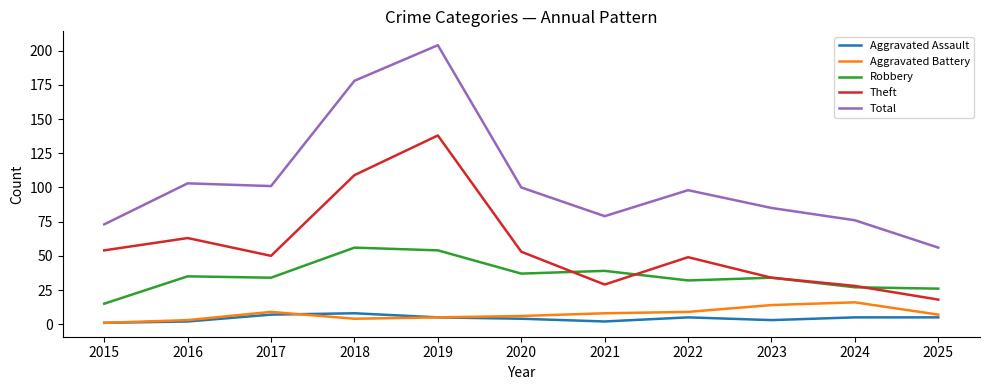

What are all the series names shown in the legend?

Aggravated Assault, Aggravated Battery, Robbery, Theft, Total